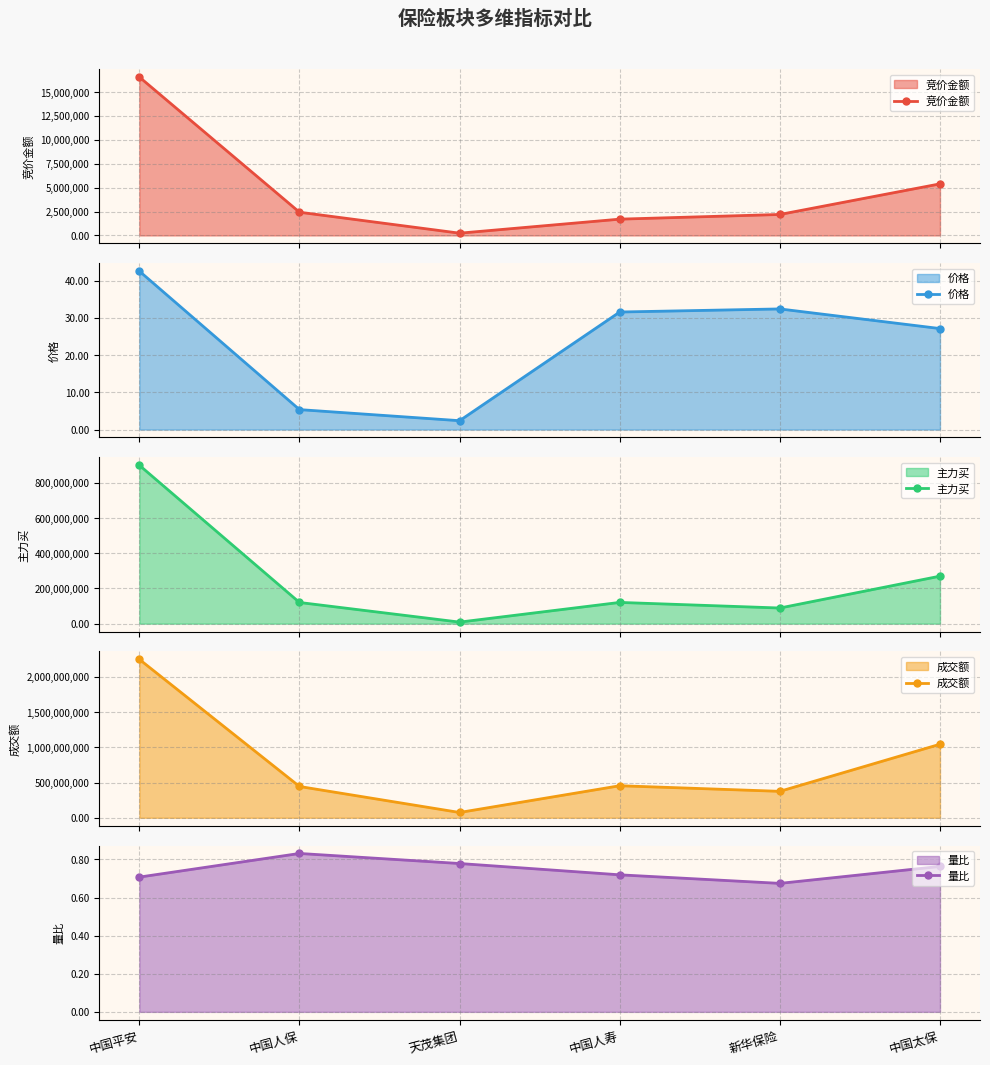

Does the chart have visible grid lines?

Yes